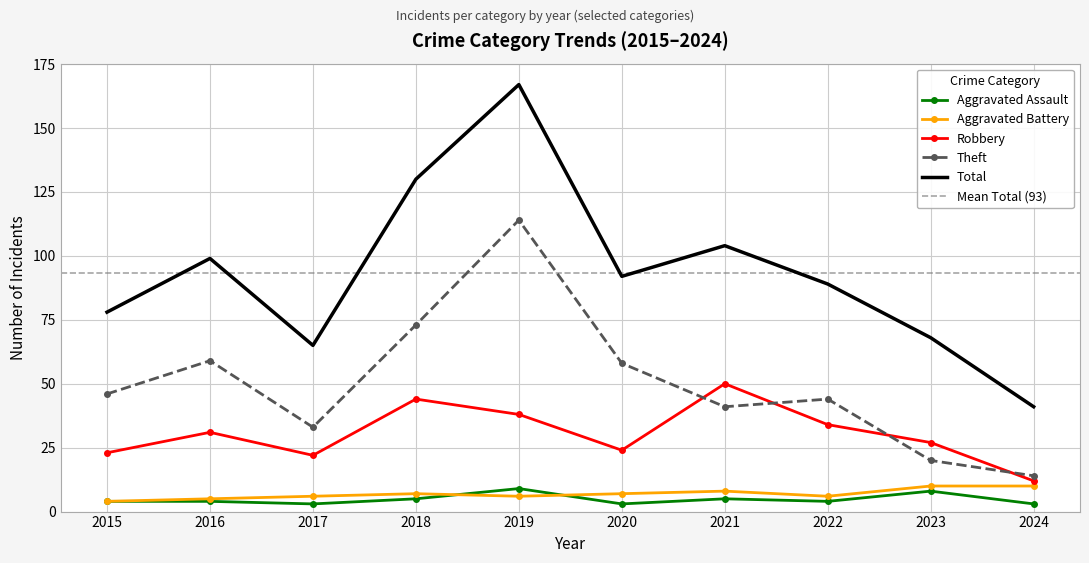

How many data points in Aggravated Battery are less than 7?

5